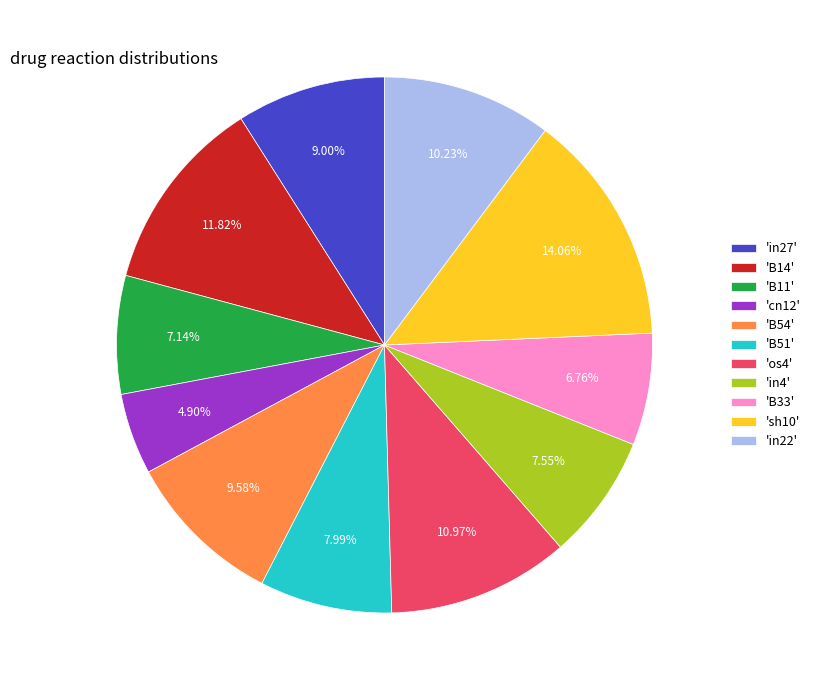

Which has a higher value, 'B11' or 'in22'?

'in22'